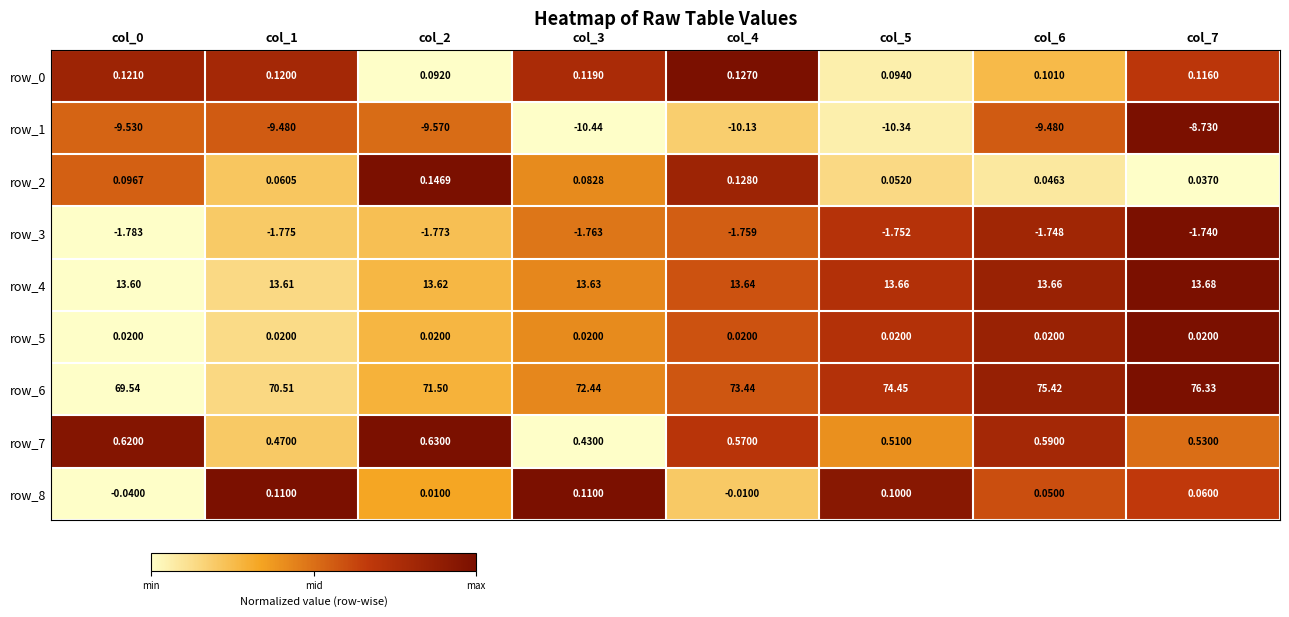

Count the number of data series in this chart.

9